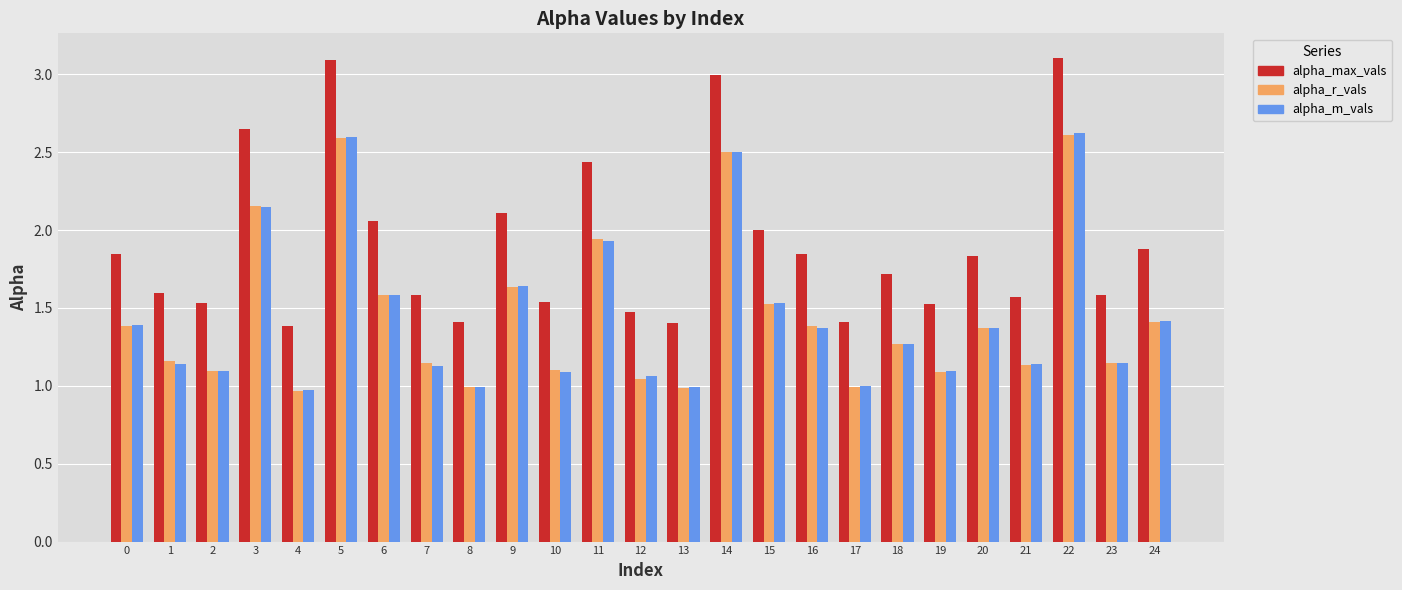

What is the greatest value displayed?

3.1